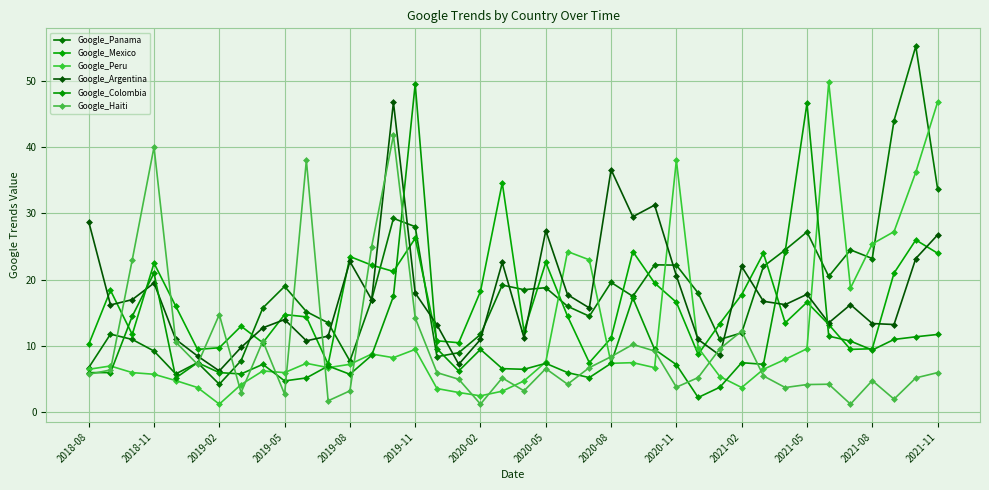

How many interior local peaks does the Google_Colombia series have?

10